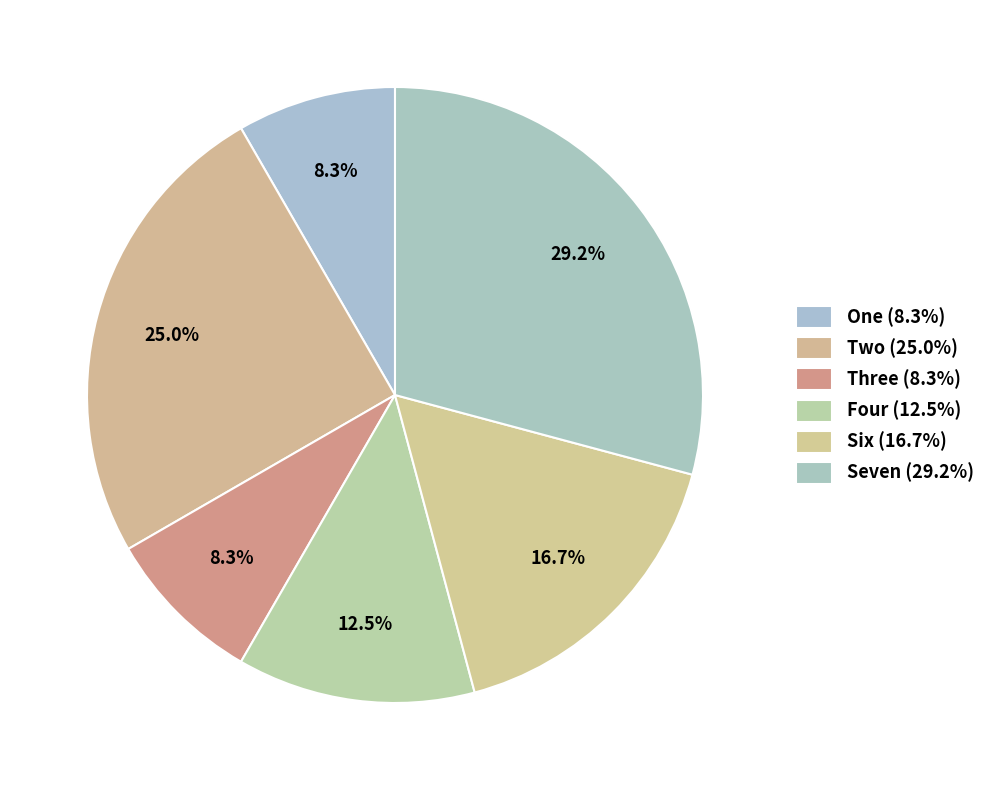

Is there a majority slice in this chart?

No